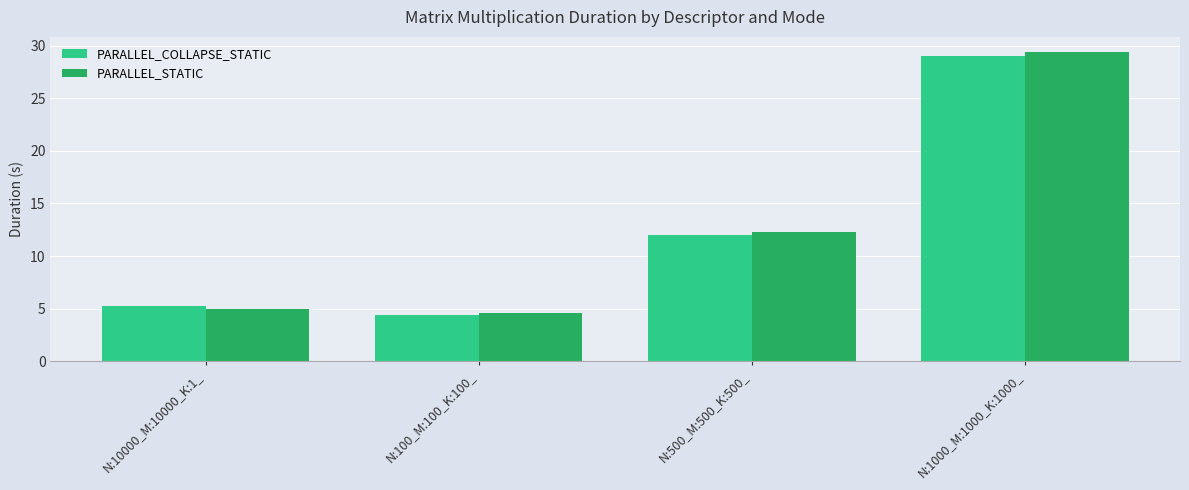

How many data points in PARALLEL_COLLAPSE_STATIC are less than 11?

2